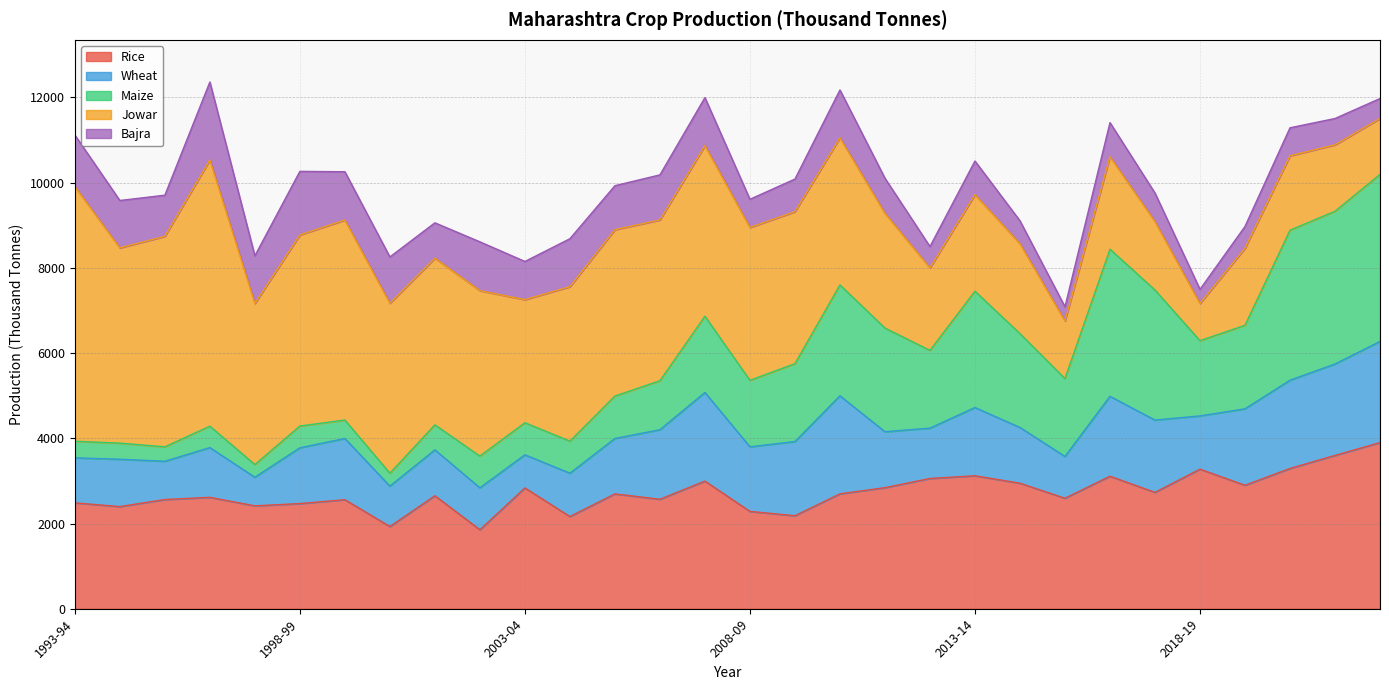

Which series changed the most between 2021-22 and 1995-96?

Jowar